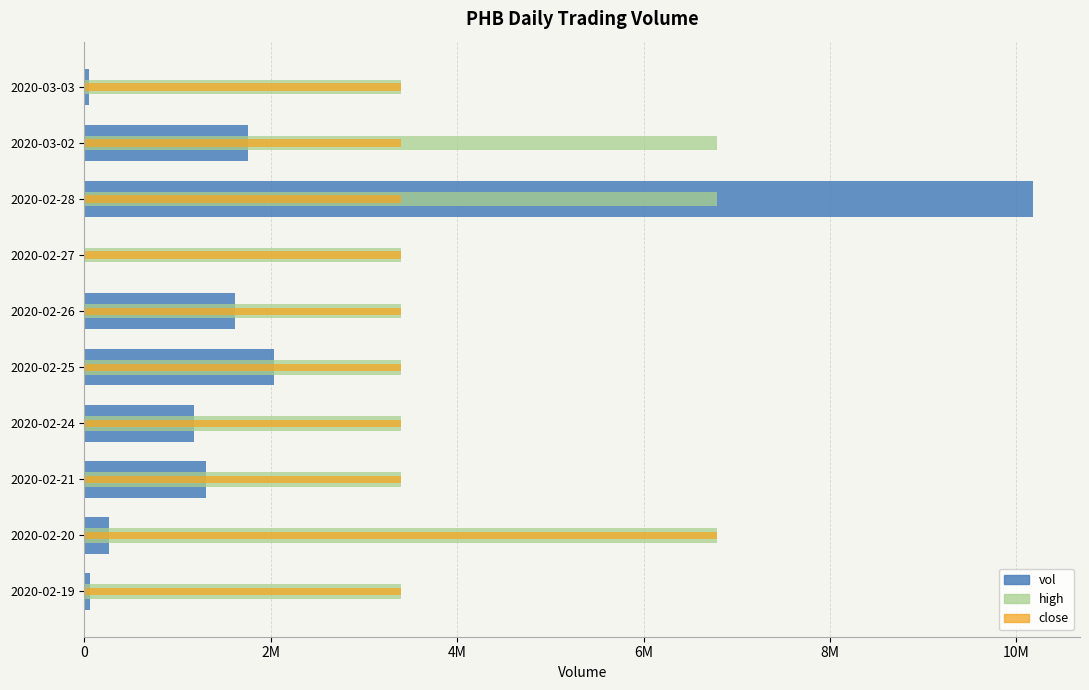

What is the maximum value for vol?

10173600